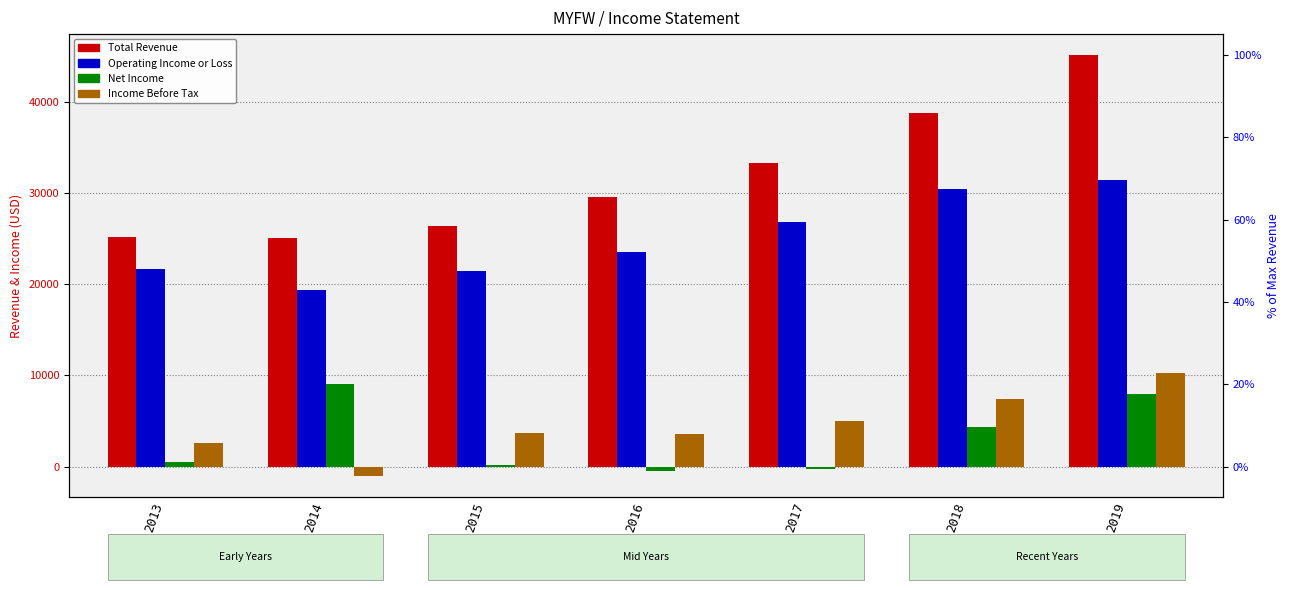

Reading left to right, transcribe all the data shown in this chart.

Total Revenue: 25200	25100	26400	29500	33300	38800	45100
Operating Income or Loss: 21600	19300	21400	23500	26800	30400	31400
Net Income: 500	9000	200	-500	-300	4300	8000
Income Before Tax: 2600	-1000	3700	3600	5000	7400	10200